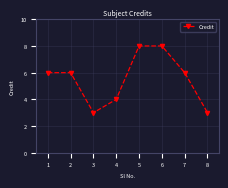

Reading left to right, list all the values displayed in this chart.

1=6	2=6	3=3	4=4	5=8	6=8	7=6	8=3